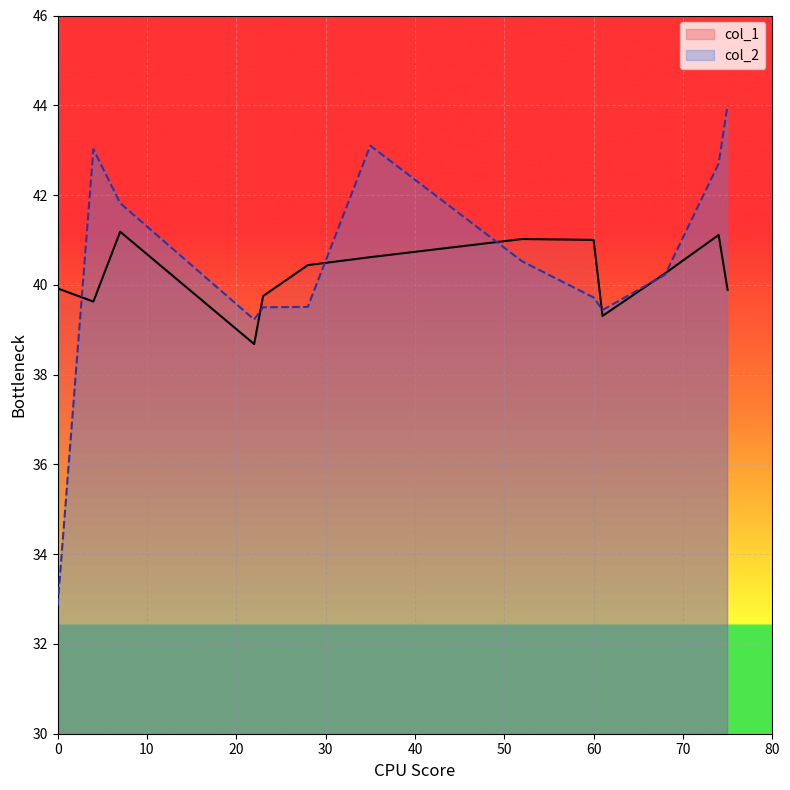

What is the difference between the maximum and second lowest values in the col_2 series?

4.8